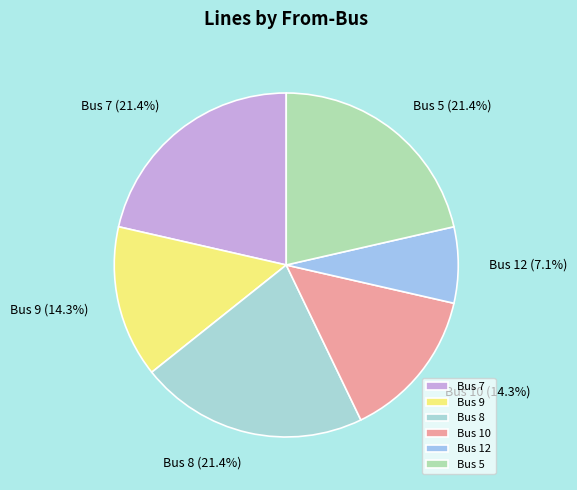

What is the smallest slice in the pie chart?

Bus 12